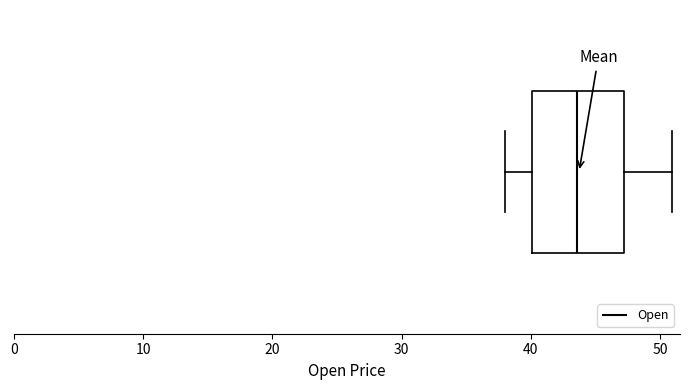

Where is the right edge of the box on the x-axis? The values are not printed on the chart, so give them approximately, as read against the axis.

47